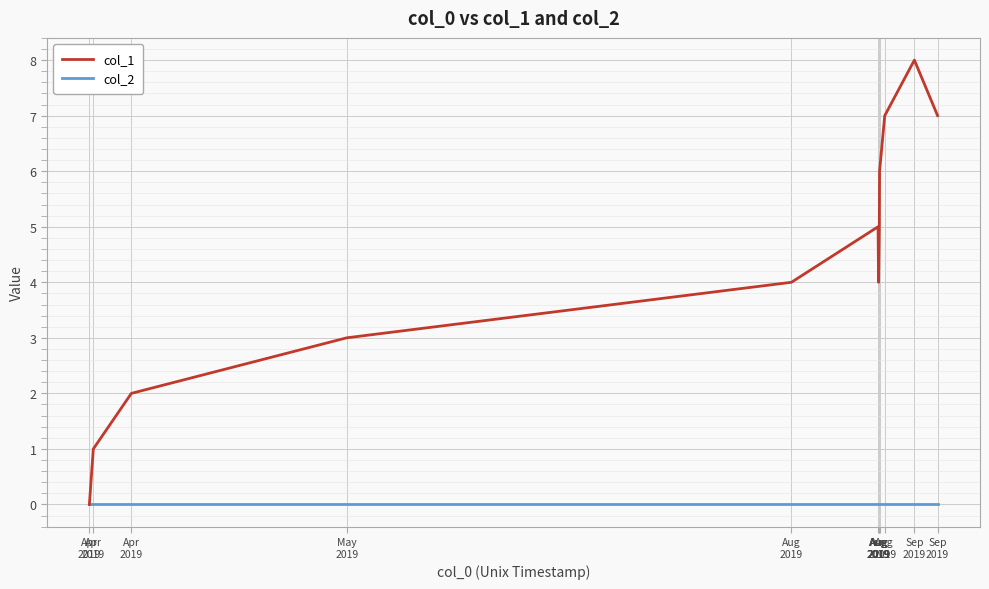

What are all the series names shown in the legend?

col_1, col_2